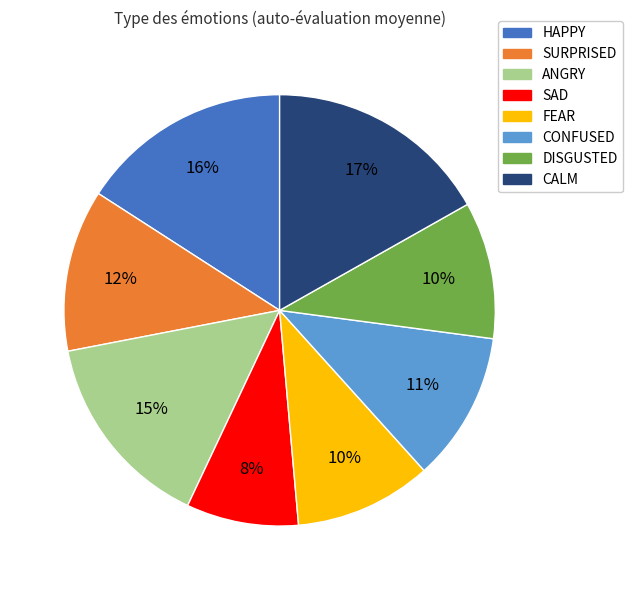

Which slice is the smallest?

SAD